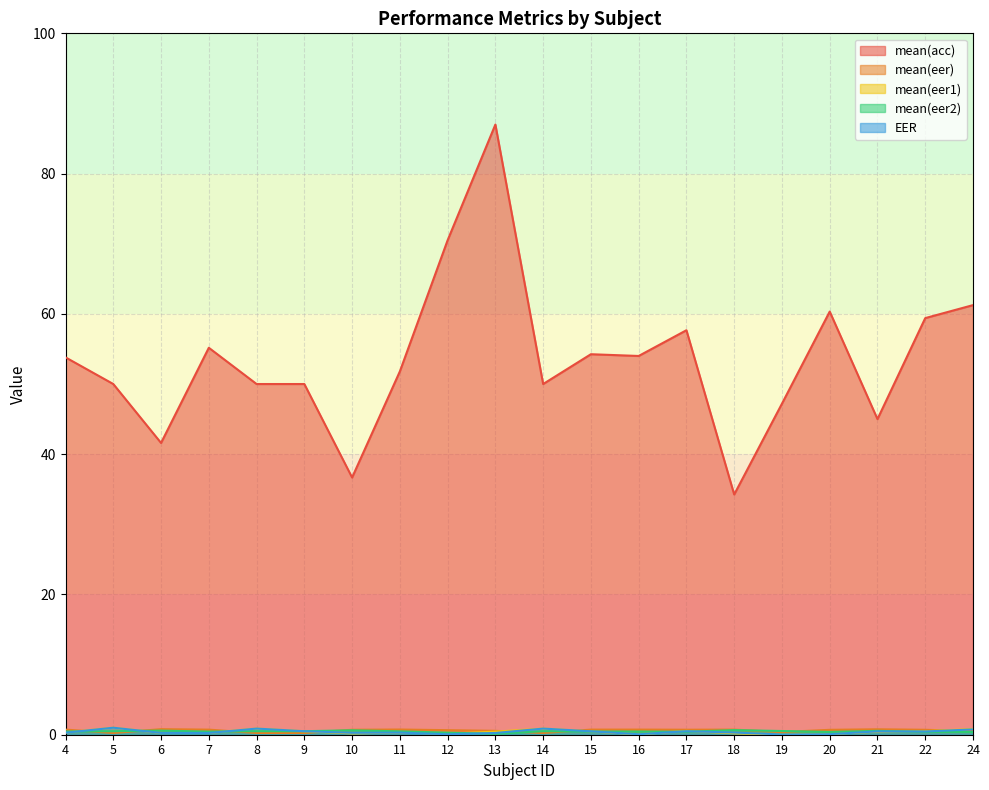

What is the difference between the second highest and minimum values in the EER series?

0.8